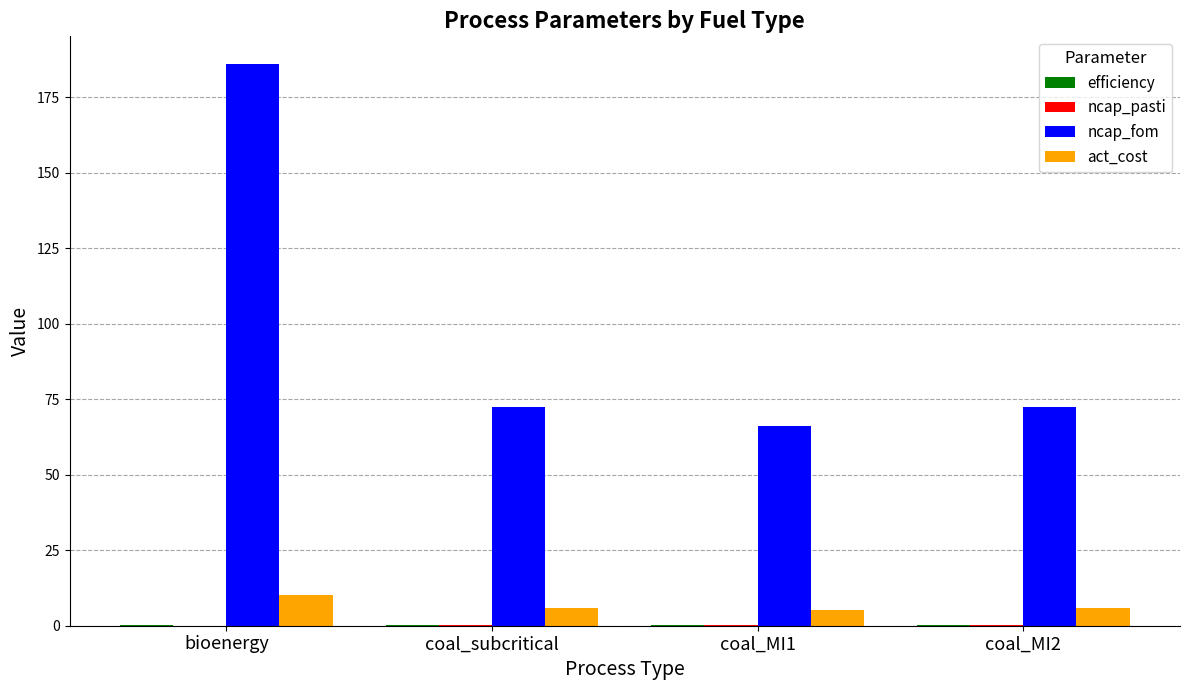

Between bioenergy and coal_MI1, which series saw the biggest shift?

ncap_fom